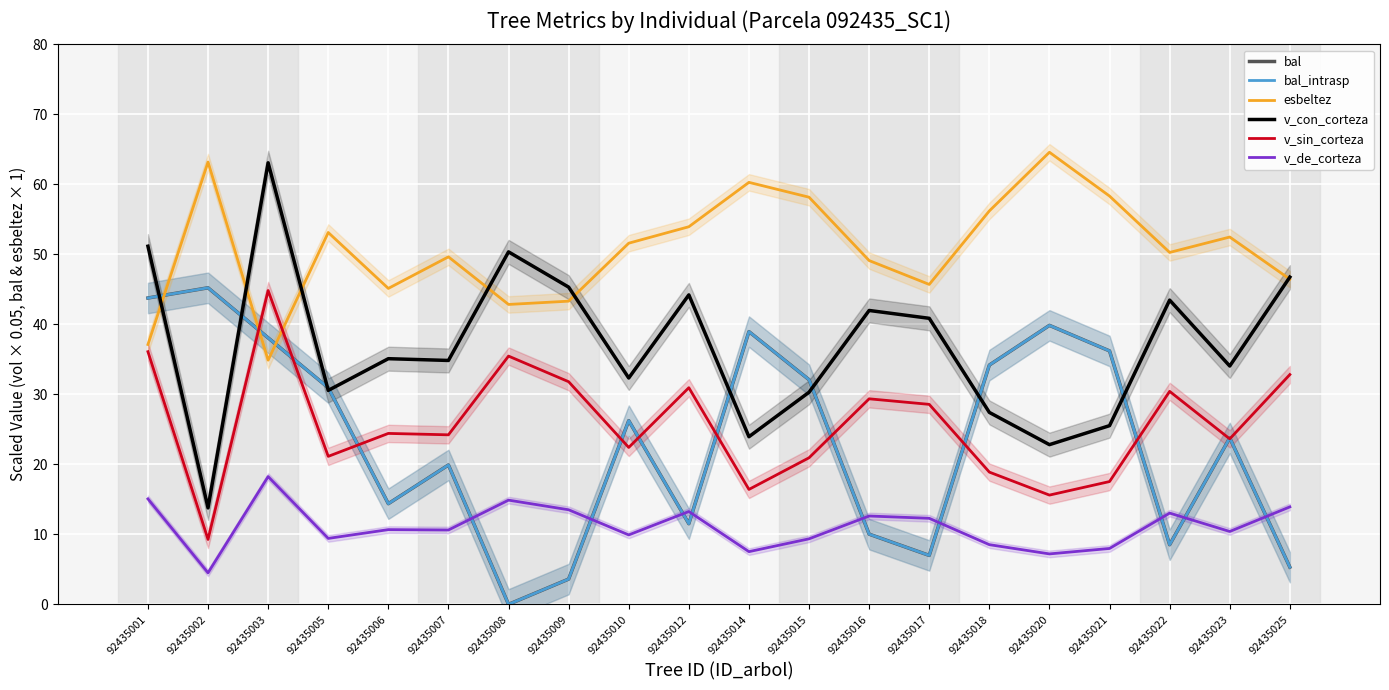

What is the approximate value of bal at 92435023?

23.8